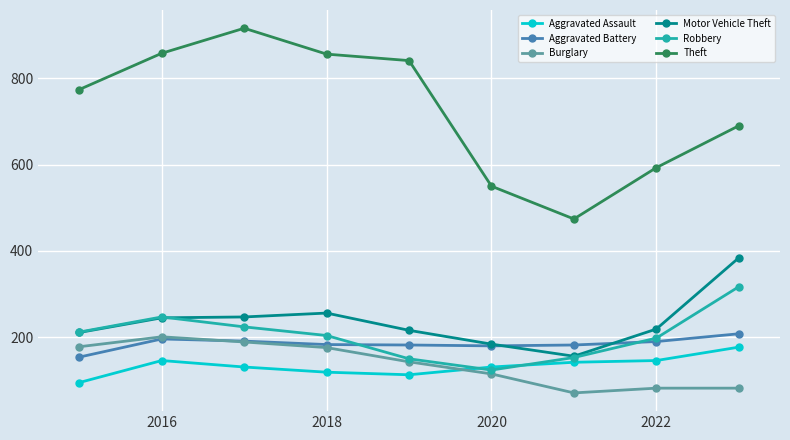

What is the value of the Aggravated Assault point at the 5th from the left?

113